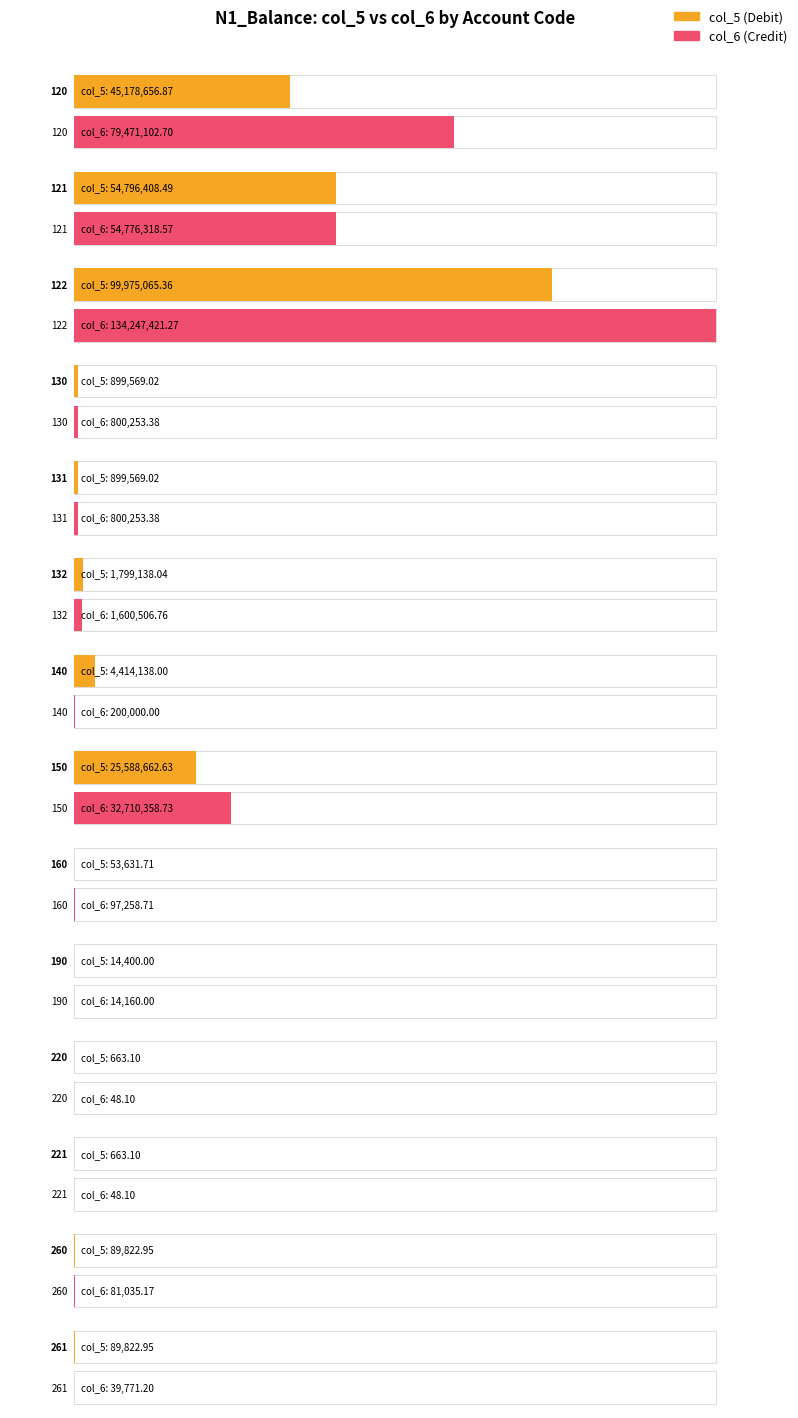

Reading right to left, extract all data points from this chart.

col_5: 261=89822.9	260=89822.9	221=663.1	220=663.1	190=14400.0	160=53631.7	150=25588662.6	140=4414138.0	132=1799138.0	131=899569.0	130=899569.0	122=99975065.4	121=54796408.5	120=45178656.9
col_6: 261=39771.2	260=81035.2	221=48.1	220=48.1	190=14160.0	160=97258.7	150=32710358.7	140=200000.0	132=1600506.8	131=800253.4	130=800253.4	122=134247421.3	121=54776318.6	120=79471102.7